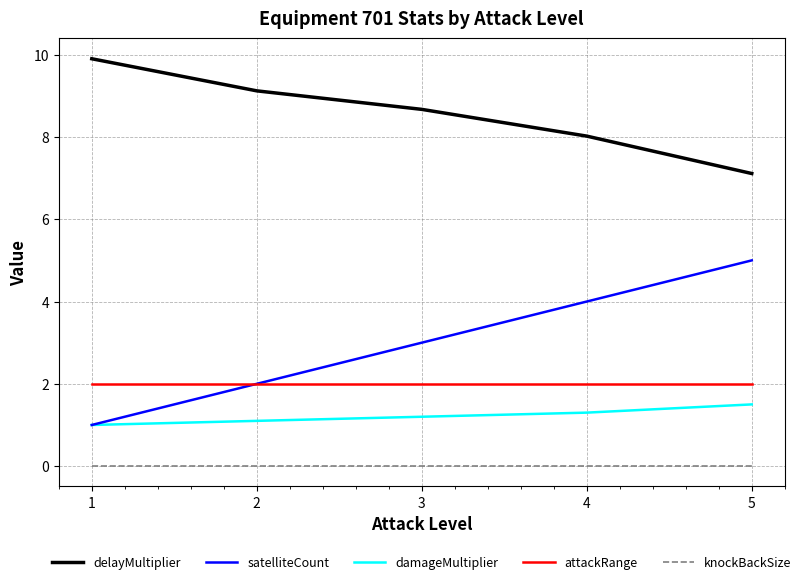

What is the difference between the second highest and second lowest values in the delayMultiplier series?

1.1